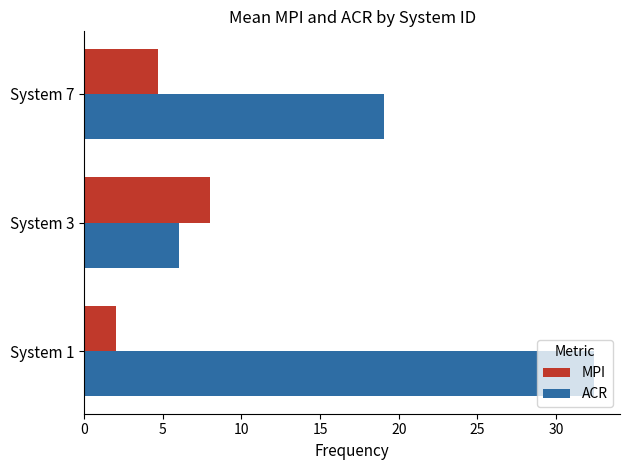

Is it true that ACR equals 6.0 at System 3?

True